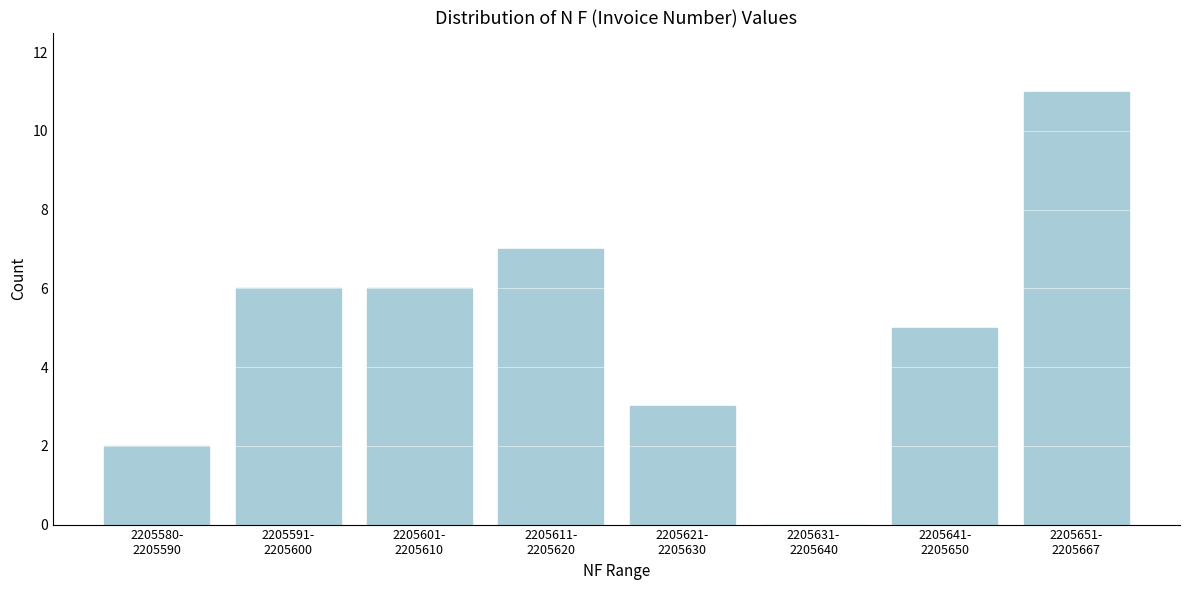

What is the sum of all values?

40